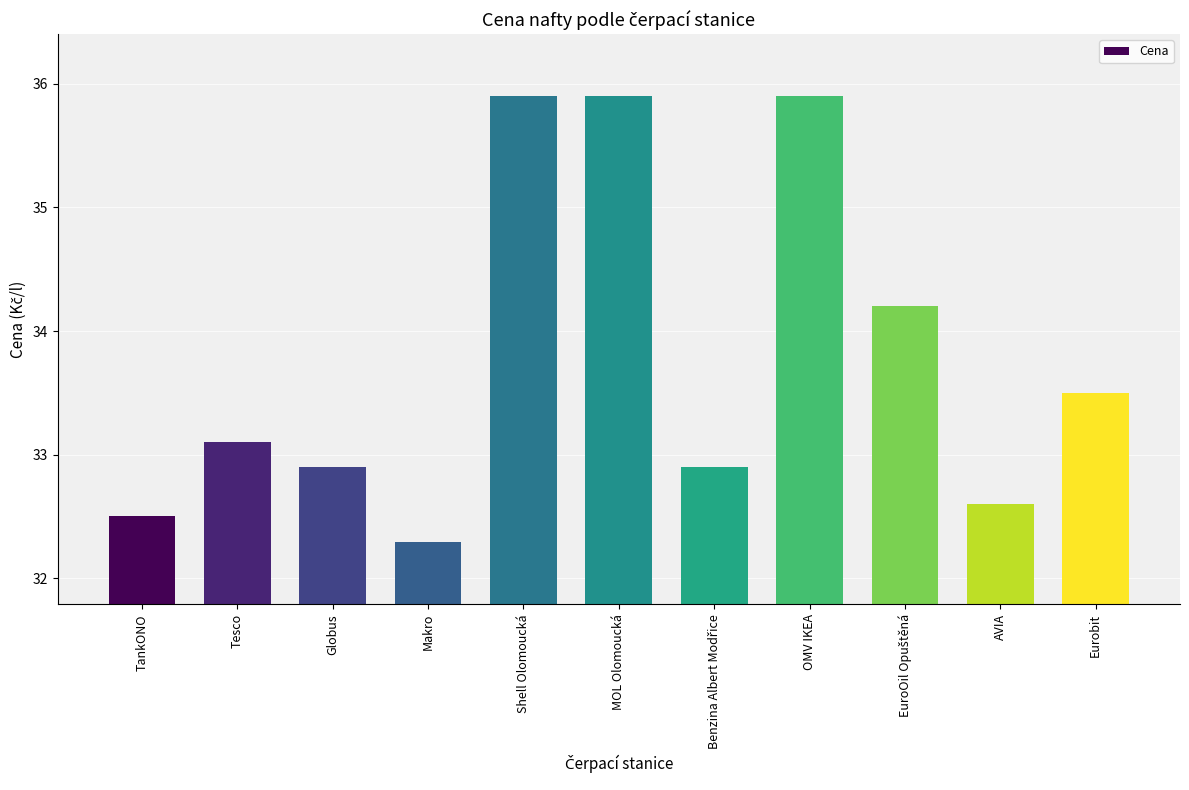

Reading left to right, what are all the values shown in this chart?

32.5	33.1	32.9	32.3	35.9	35.9	32.9	35.9	34.2	32.6	33.5